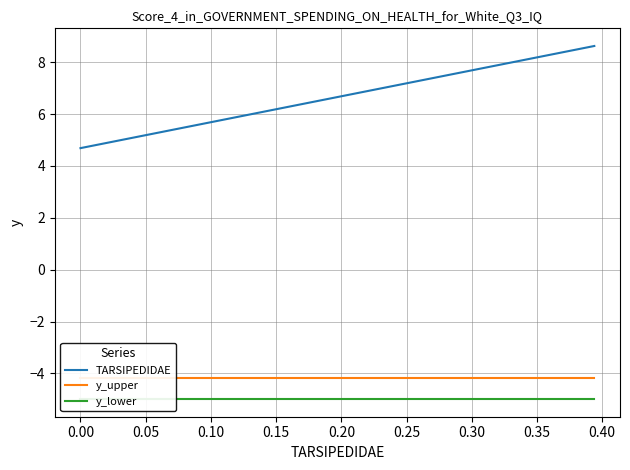

What is the minimum value for TARSIPEDIDAE?

4.7